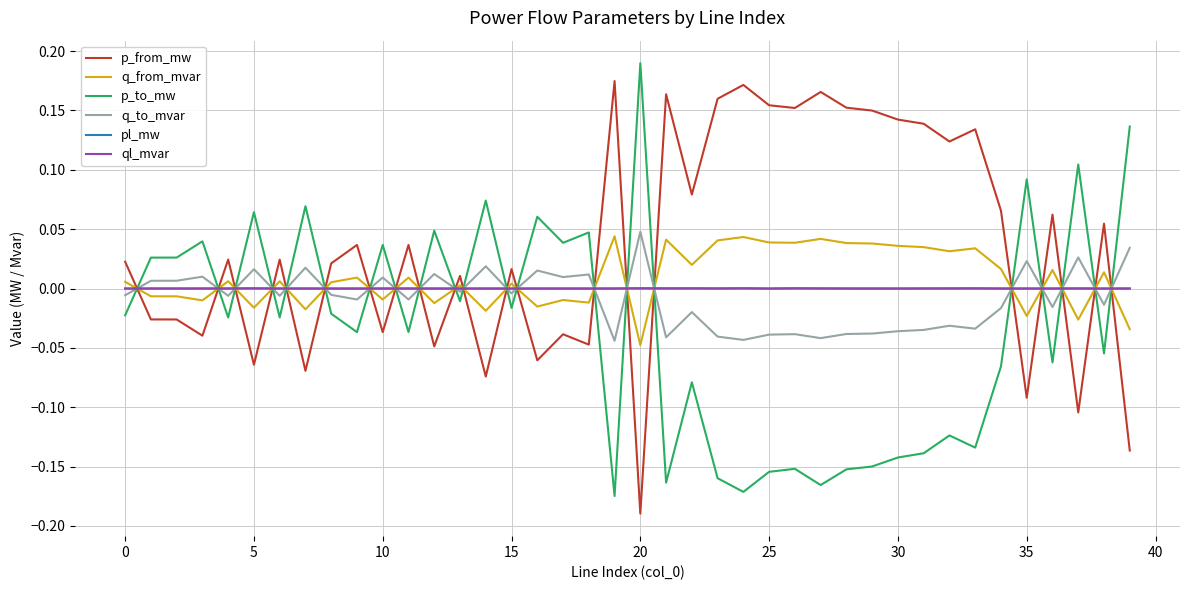

True or false: p_from_mw and q_from_mvar intersect in this chart.

True